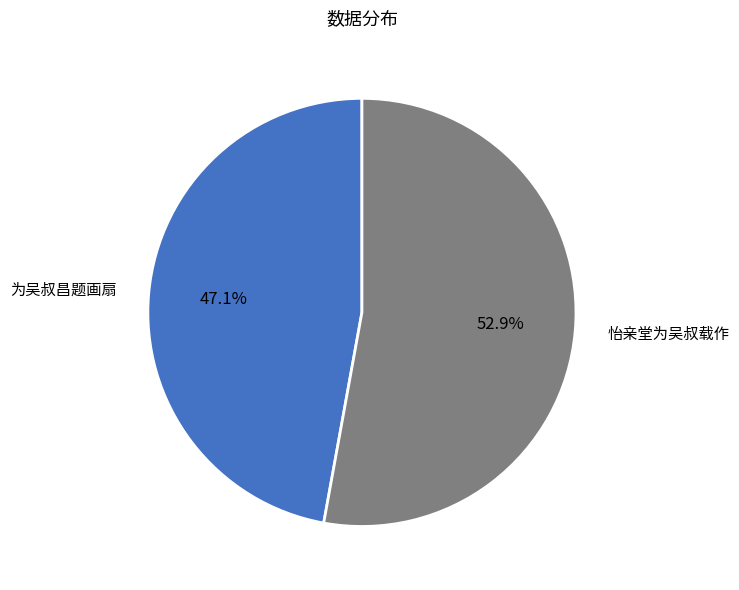

Which slice is the largest?

怡亲堂为吴叔载作